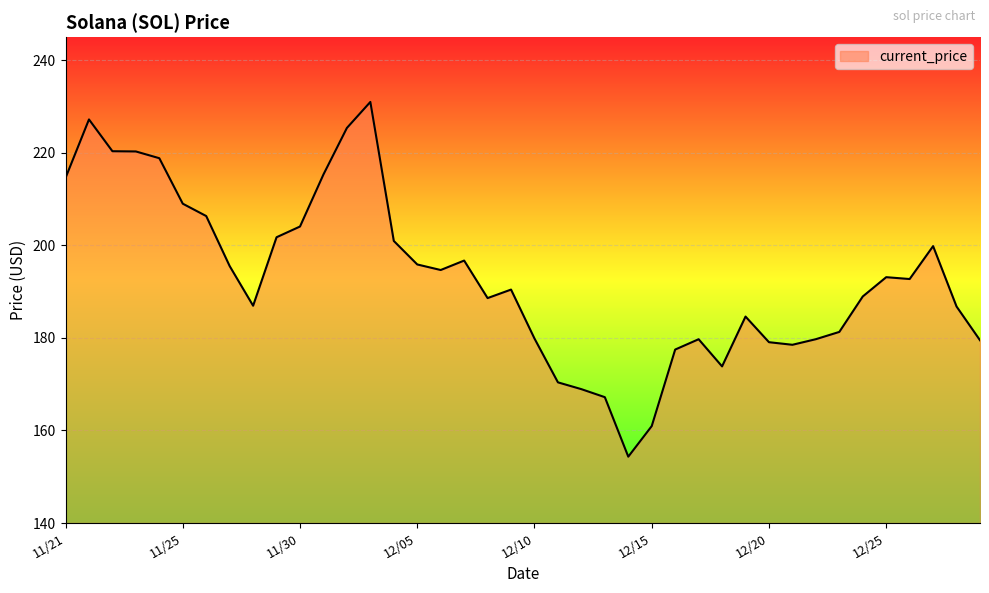

What is the difference between the maximum and minimum values?

76.7